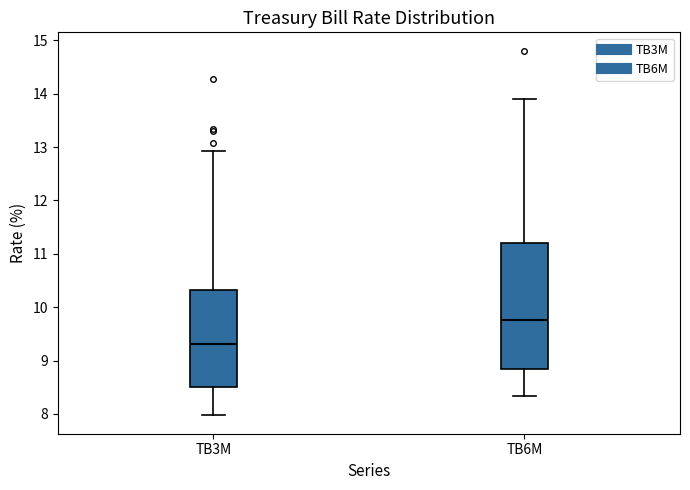

Reading left to right, read every box against the y-axis: the position of its median line, the range the box covers, and the ends of its whiskers. The values are not printed on the chart, so give them approximately, as read against the axis.

TB3M: median 9.3, box 8.5 to 10.3, whiskers 8.0 to 12.9
TB6M: median 9.8, box 8.8 to 11.2, whiskers 8.3 to 13.9